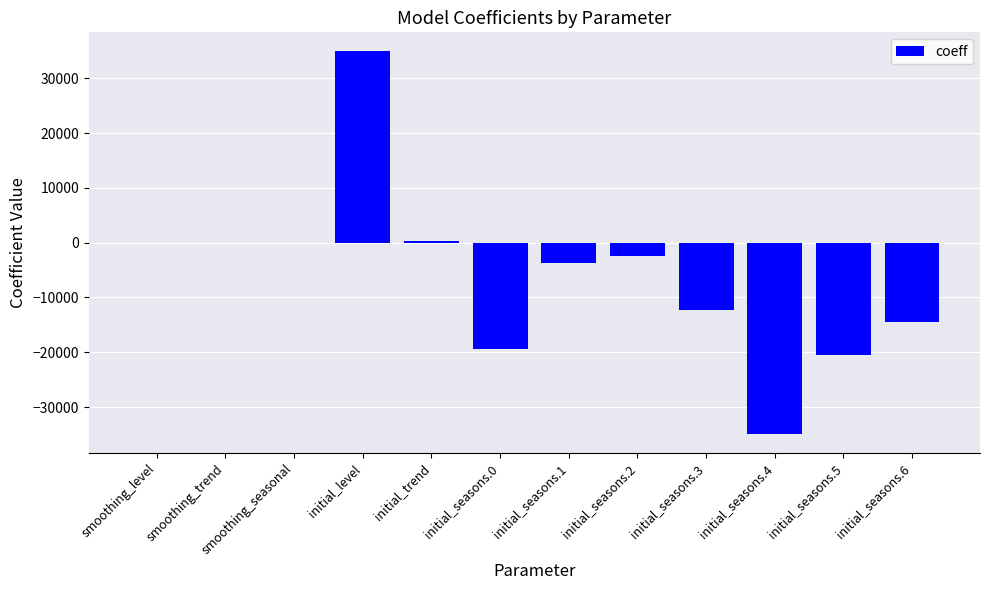

At which category does the chart reach its peak across all series?

initial_level